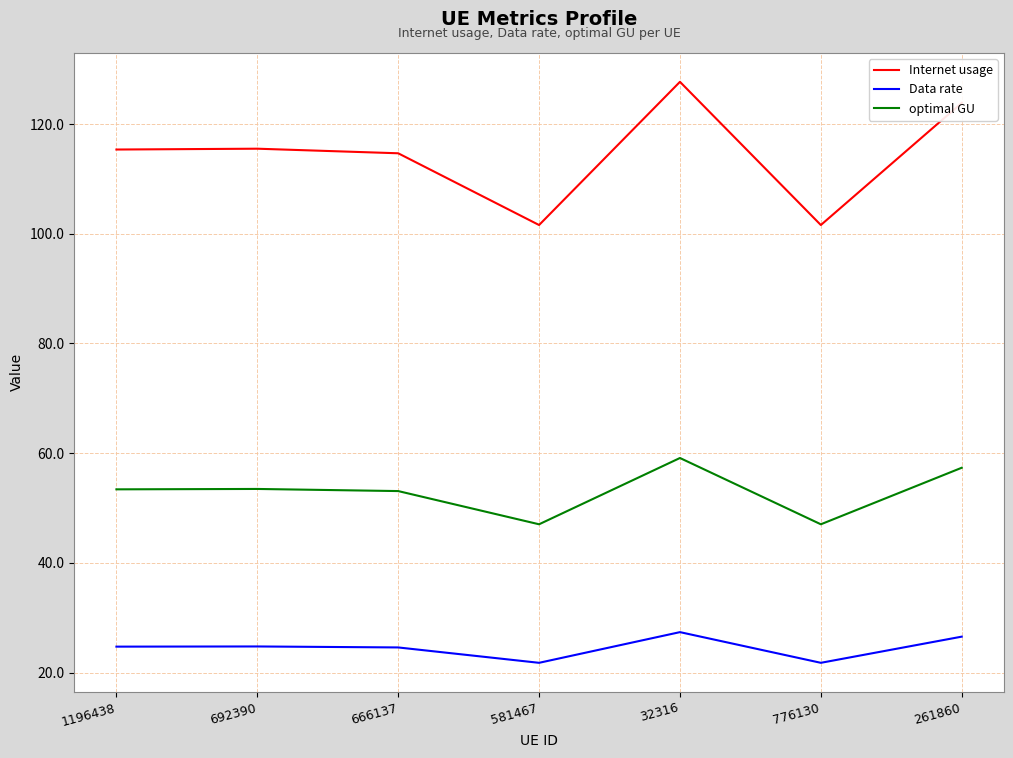

What is the difference between the Data rate values at 776130 and 666137?

2.8